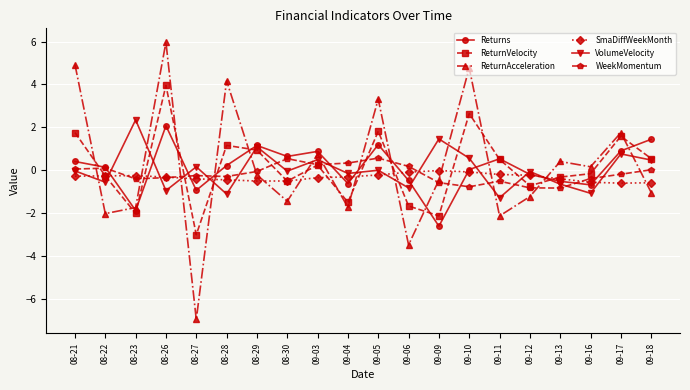

Count the number of data series in this chart.

6